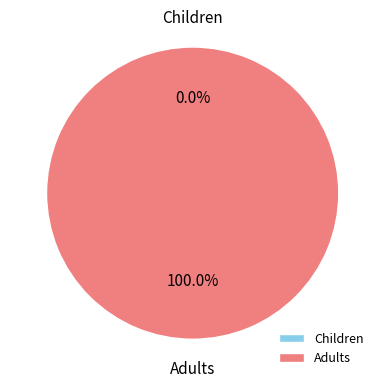

Count the number of slices in the pie.

2